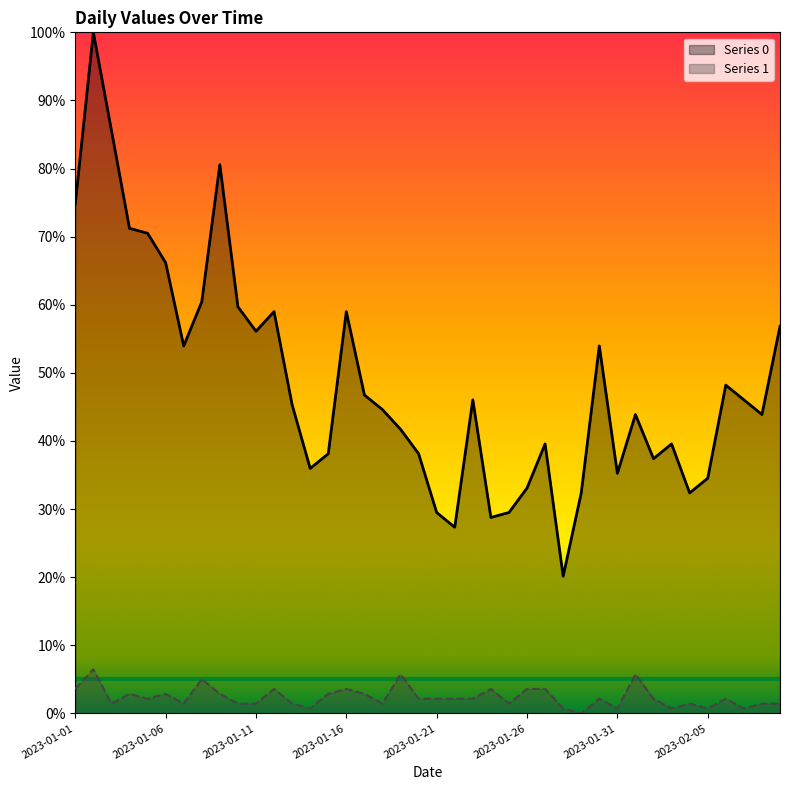

True or false: Series 1 has a value of 2.2 at 2023-02-02.

True